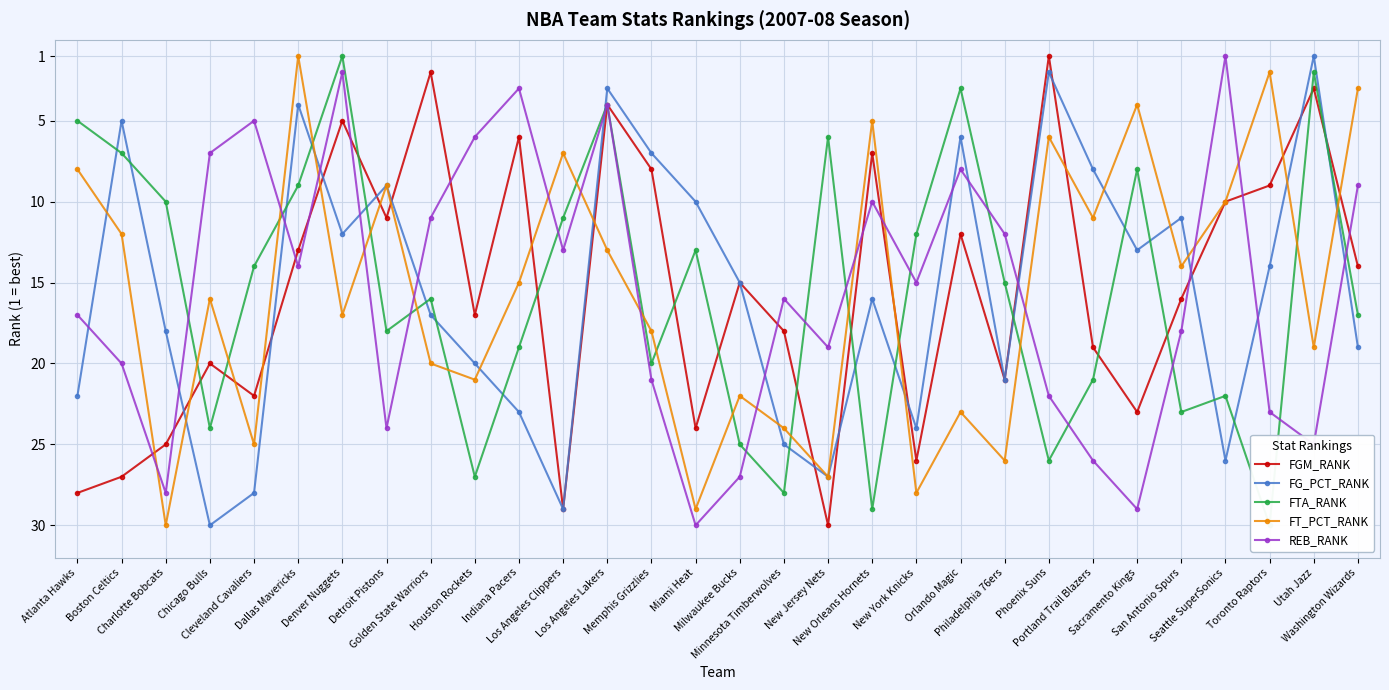

What is the maximum value for FT_PCT_RANK?

30